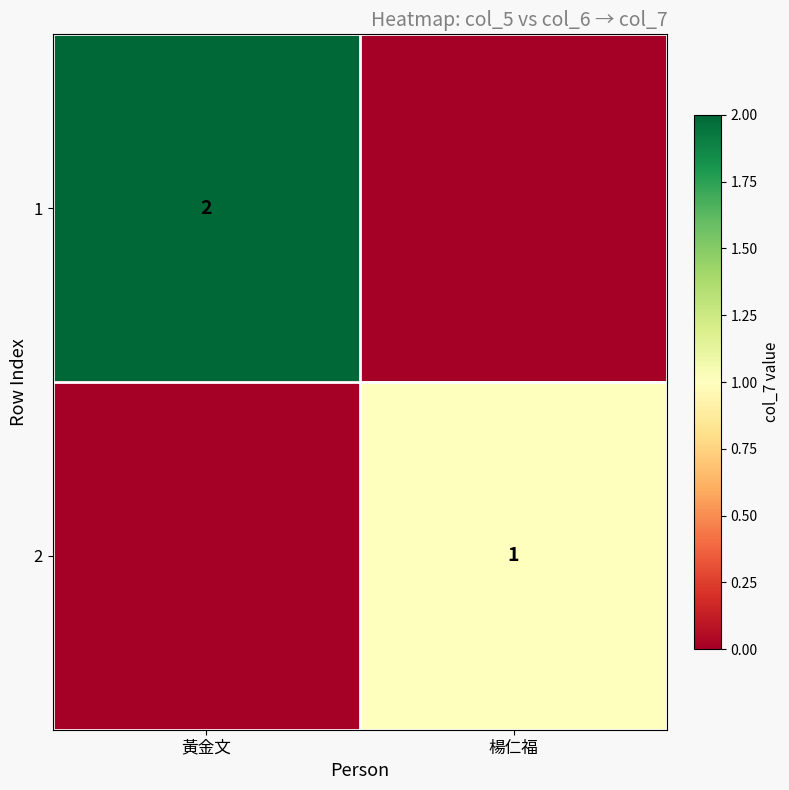

What is the greatest value displayed?

2